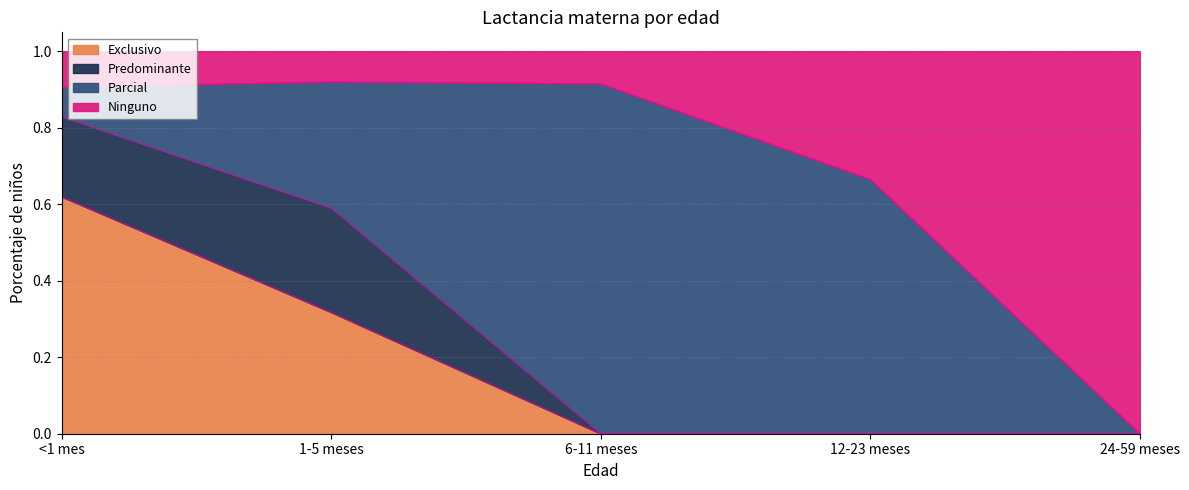

At which label does Exclusivo reach its peak?

<1 mes